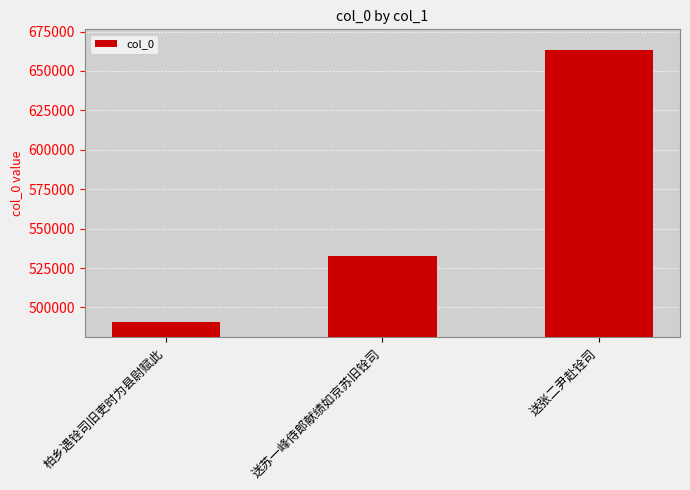

How many values are between 490843 and 663131?

3